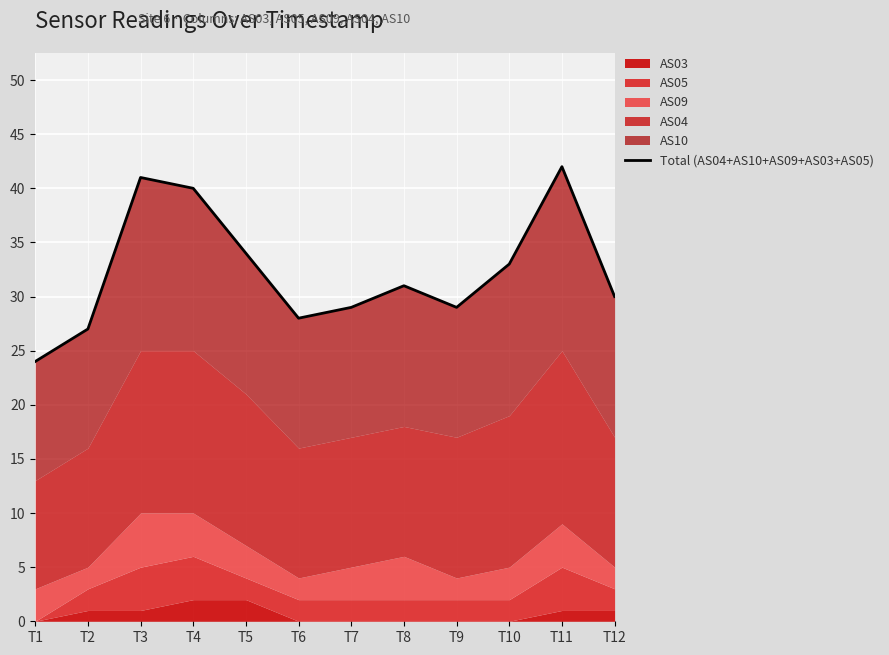

What is the value of the 6th point from the left?

28